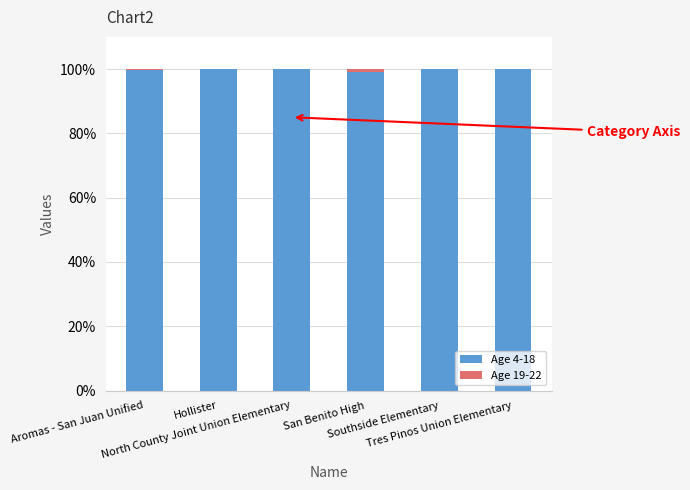

What is the sum of all Age 4-18 values?

598.9